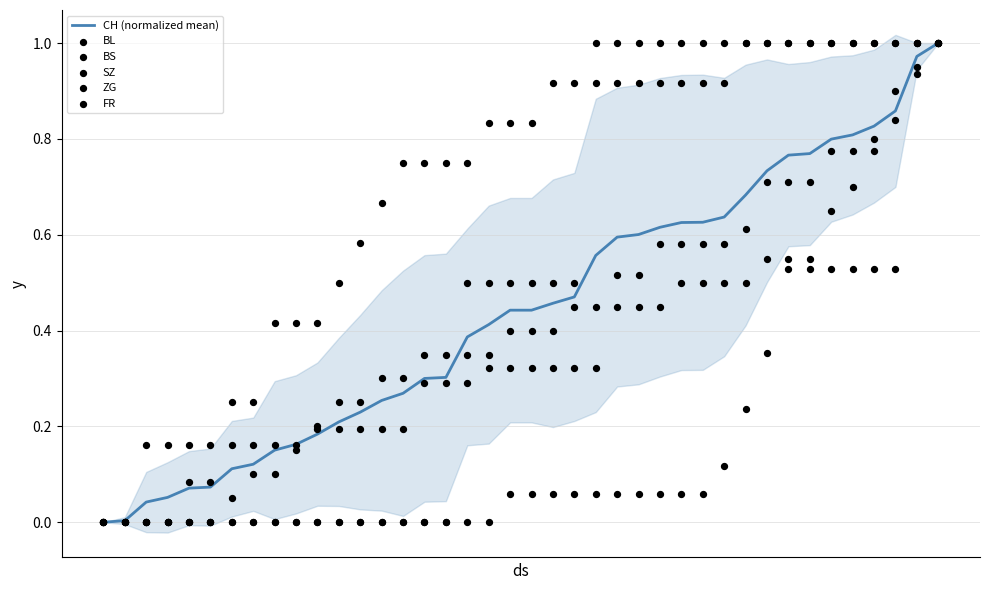

Which series has the largest total across all categories?

BS